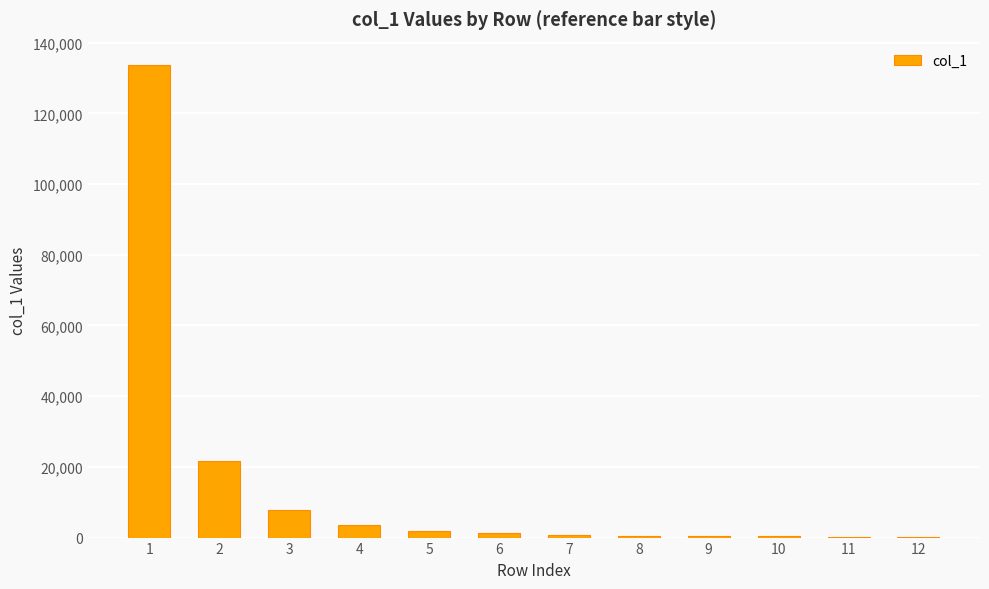

What is the greatest value displayed?

133615